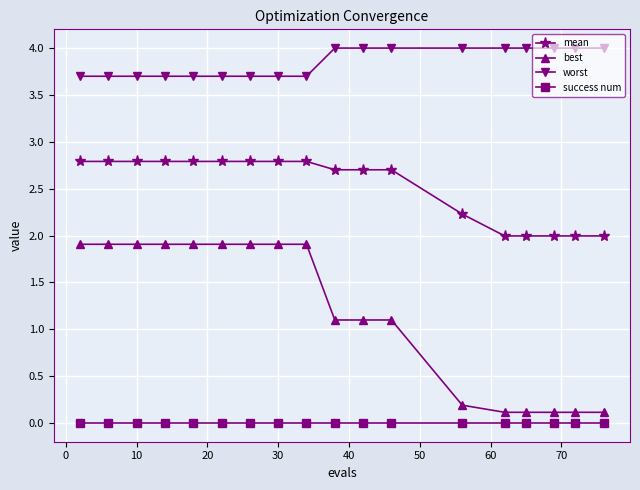

How many lines are shown in the chart?

4